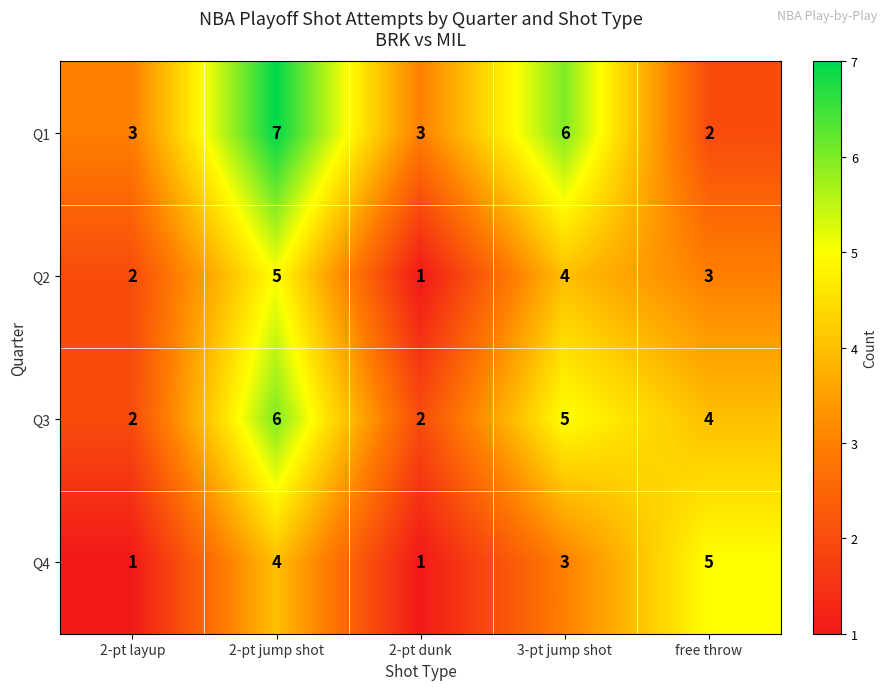

Which series has the widest spread of values?

Q1